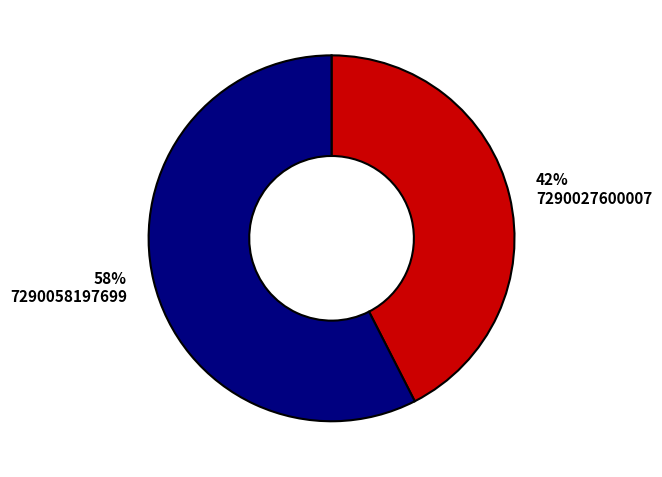

Is it true that 7290058197699 is 68% of the pie?

False